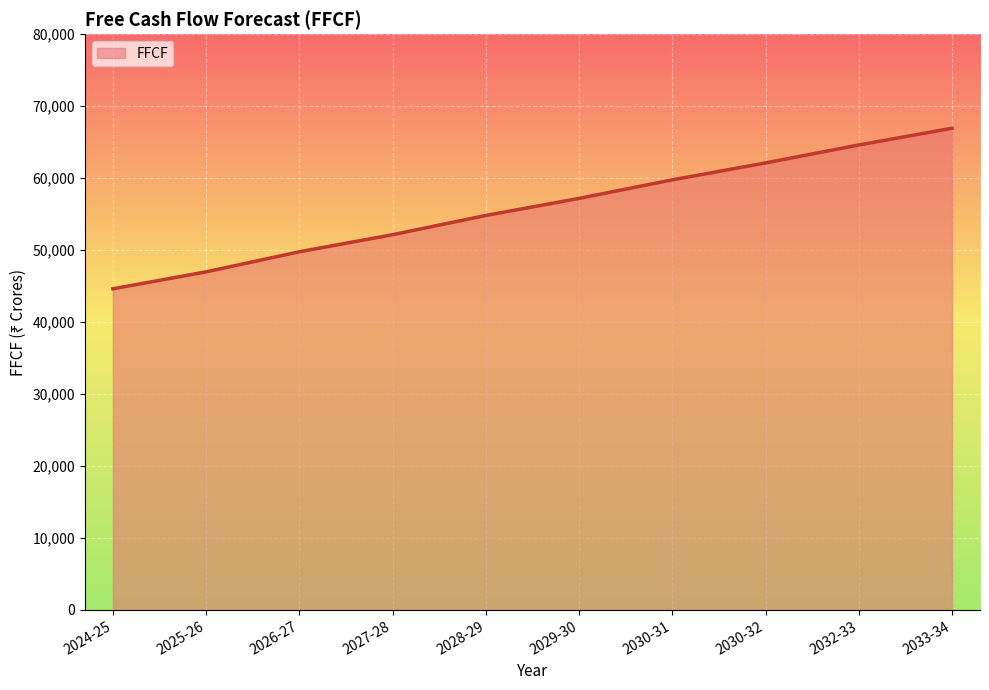

Does the chart display data point markers on the line(s)?

No